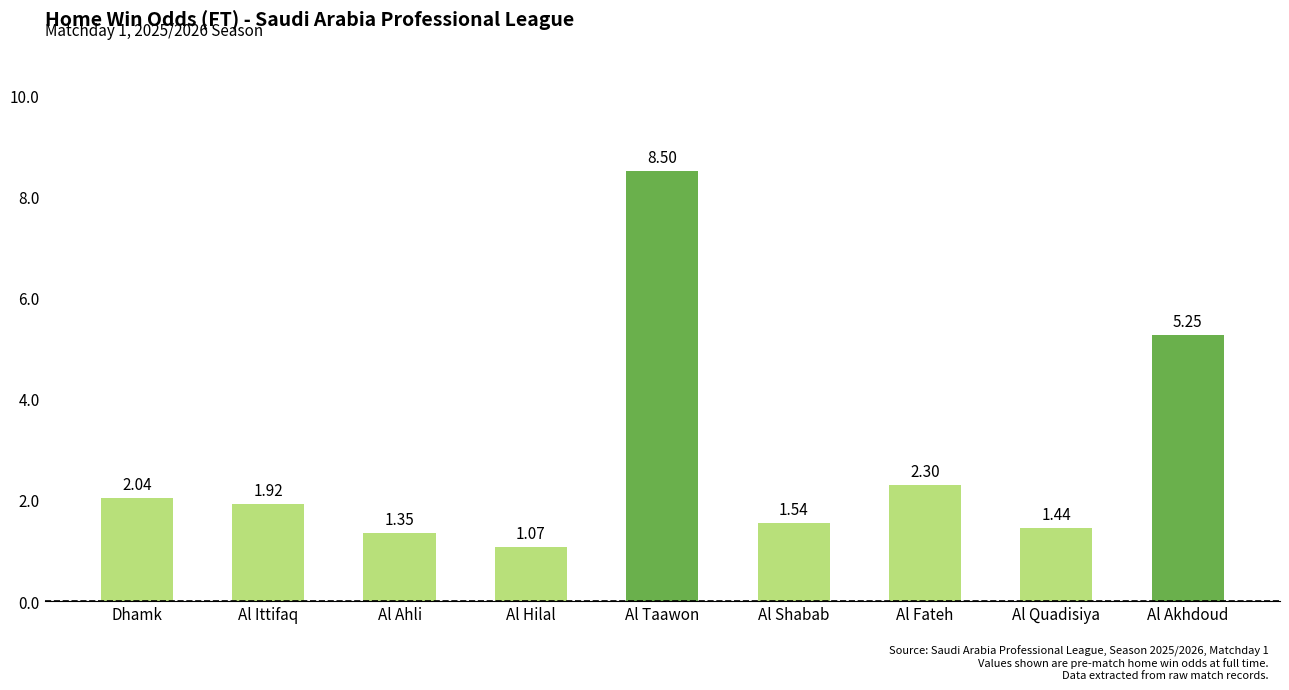

What is the sum of all values?

25.4